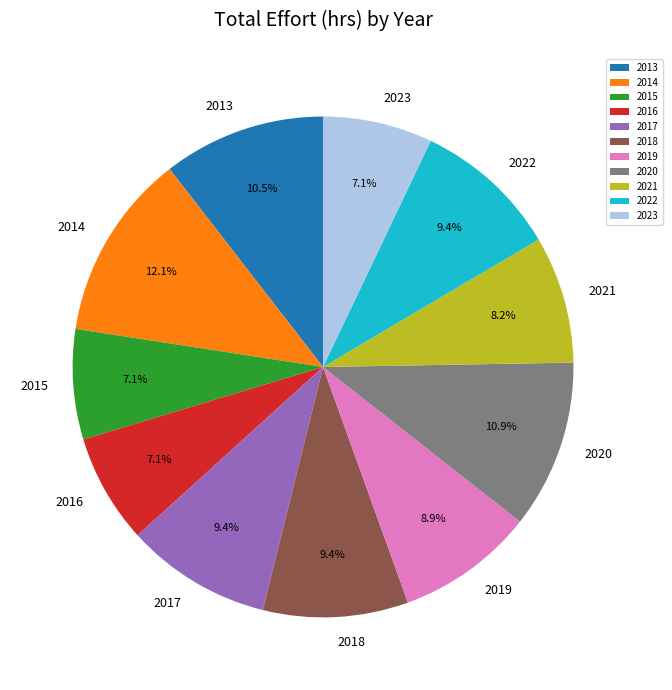

How many slices are in this pie chart?

11